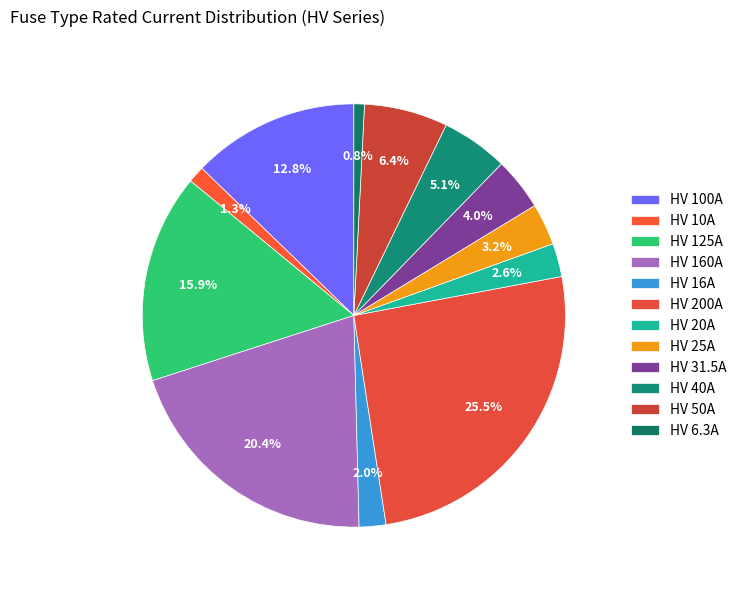

How many slices are in this pie chart?

12